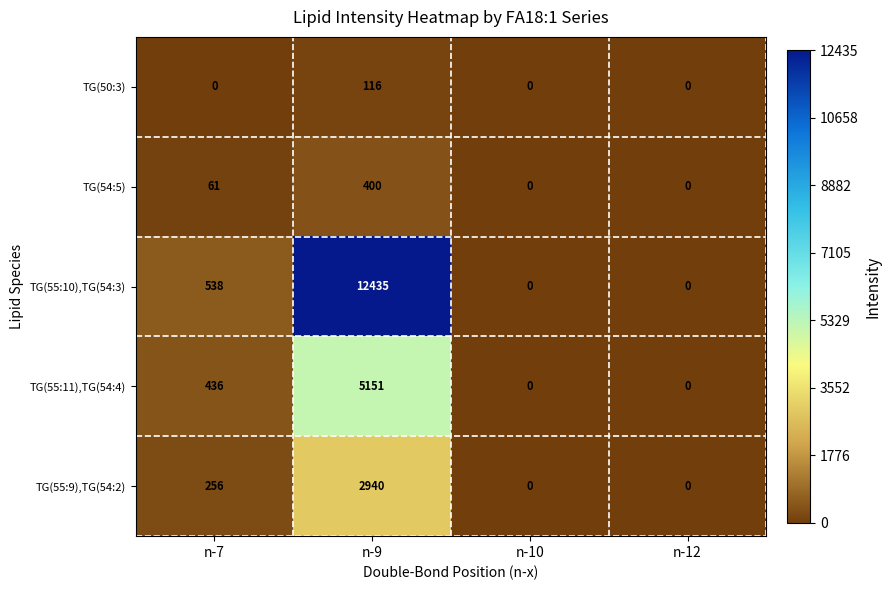

The value of TG(50:3) at n-9 is 116. True or false?

True